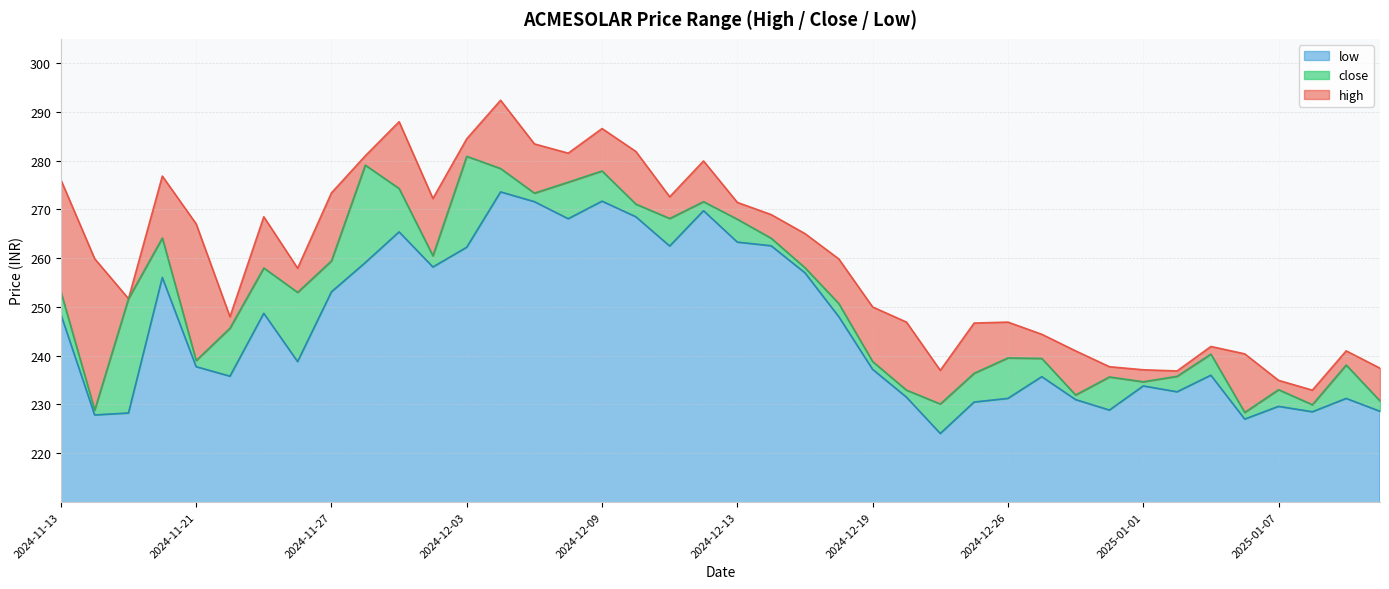

The close series shows 275.6 at 2024-12-06. True or false?

True